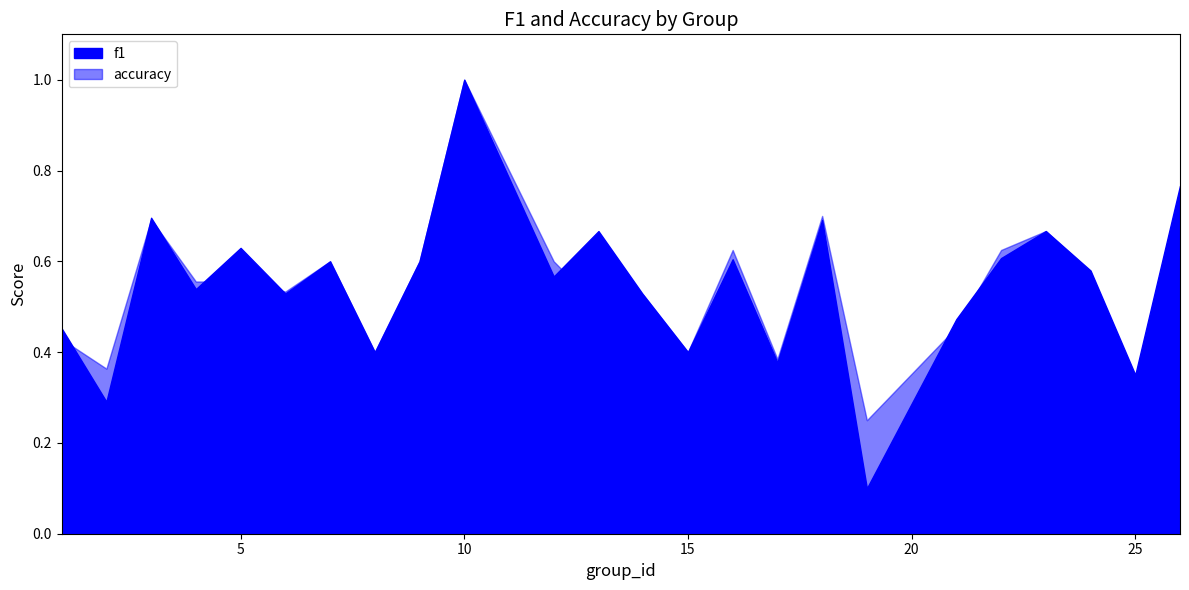

True or false: accuracy has a value of 0.1 at 5.

False